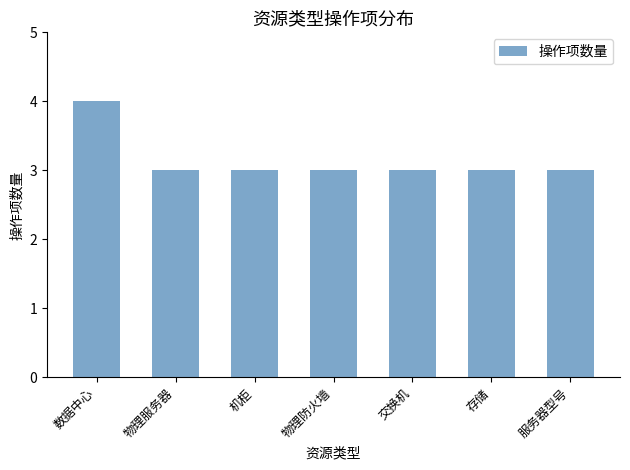

What is the value of the 4th bar from the left?

3